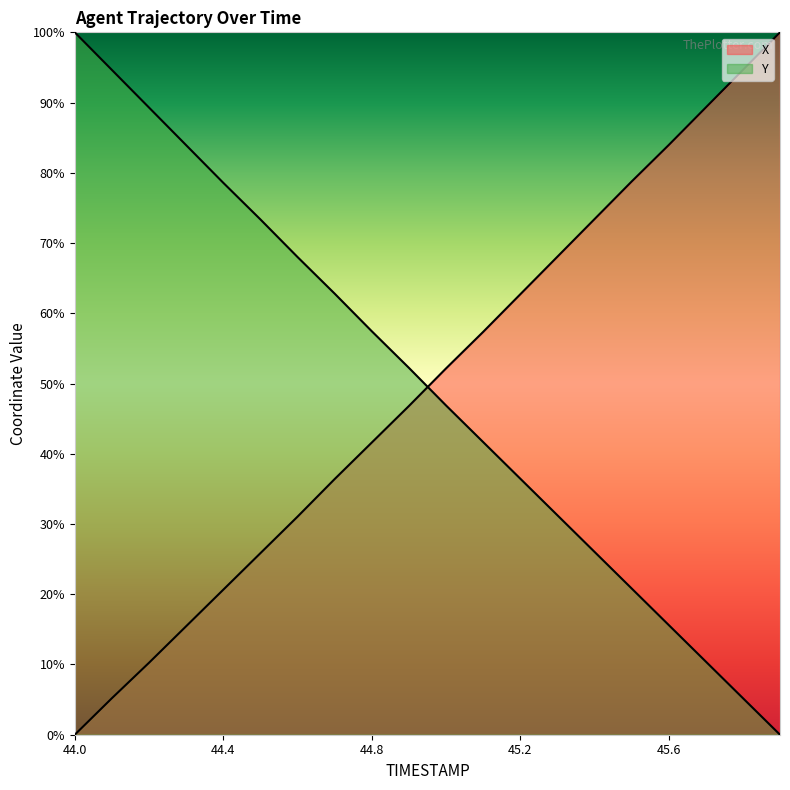

How many times do X and Y cross each other?

1